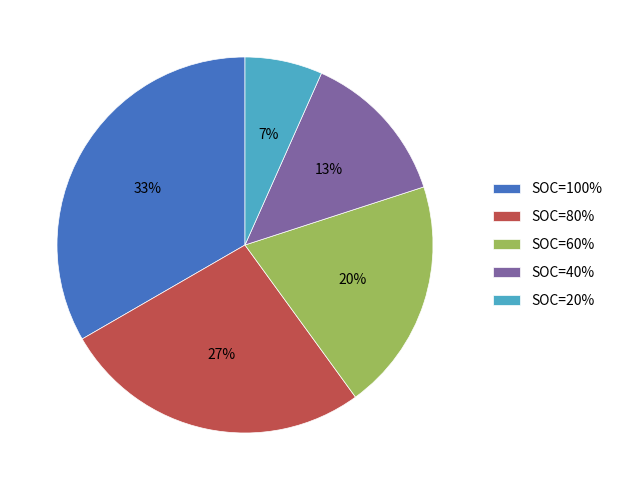

Rank the categories by value from highest to lowest.

SOC=100%, SOC=80%, SOC=60%, SOC=40%, SOC=20%